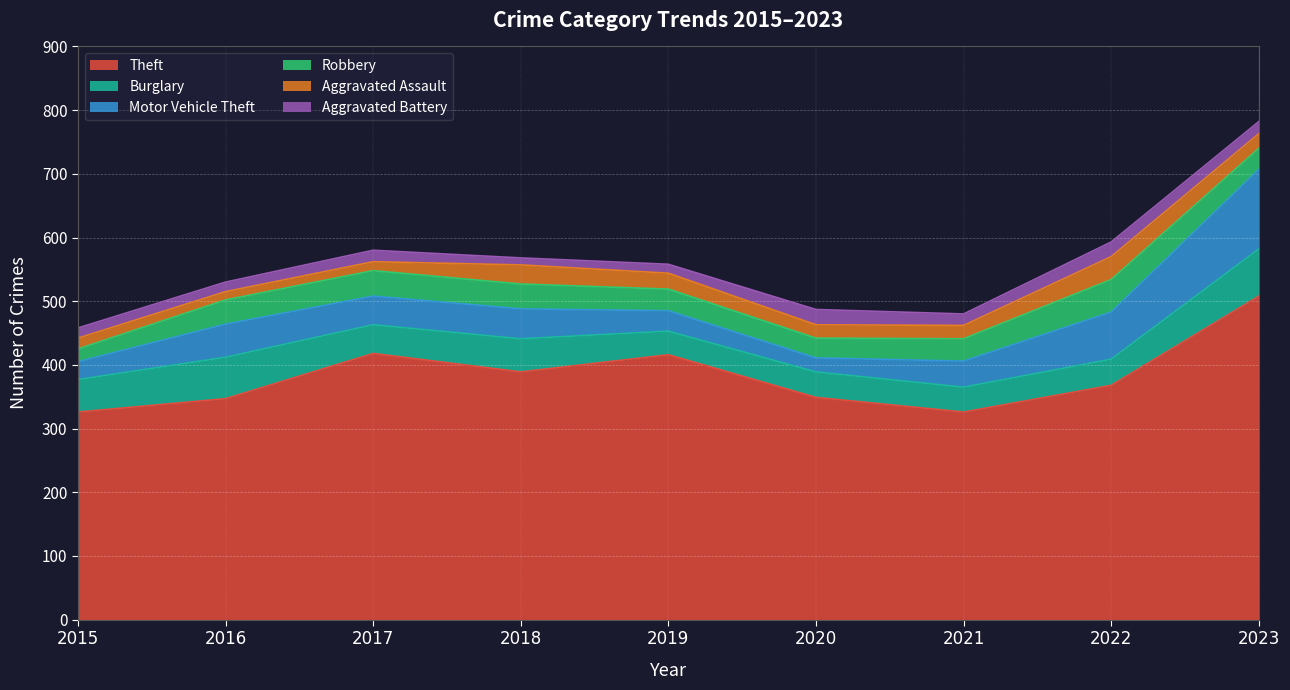

Reading left to right, what are all the values shown in this chart?

Theft: 326	347	418	389	416	349	326	368	508
Burglary: 51	65	45	52	37	40	39	41	74
Motor Vehicle Theft: 28	52	45	47	32	22	41	74	125
Robbery: 20	38	40	39	34	31	35	51	33
Aggravated Assault: 17	13	14	30	25	21	21	36	23
Aggravated Battery: 16	15	18	11	14	24	18	23	19